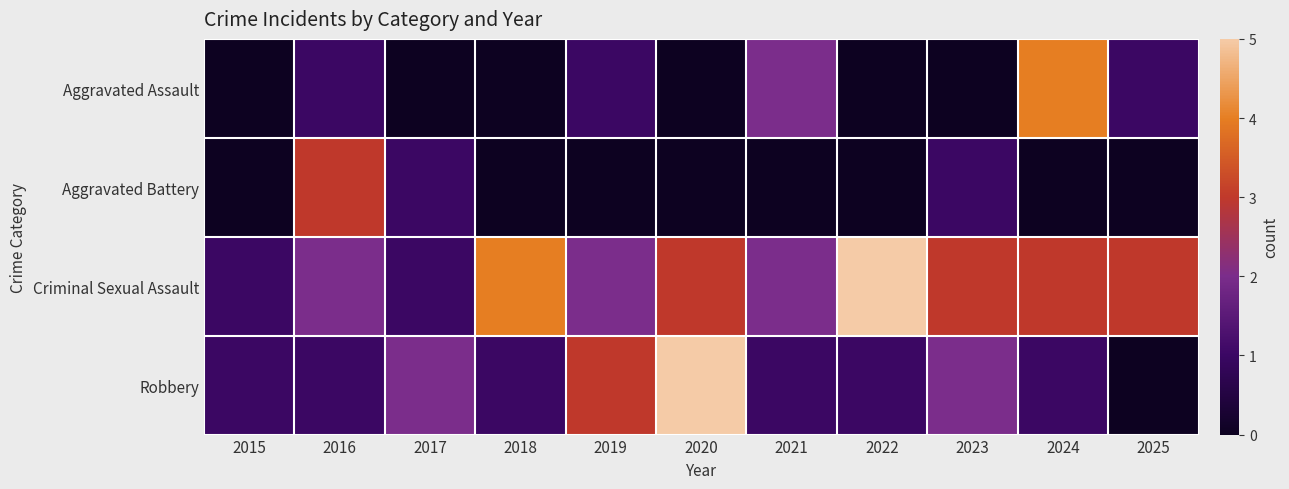

Reading left to right, list all the values displayed in this chart.

Aggravated Assault: 2015=0	2016=1	2017=0	2018=0	2019=1	2020=0	2021=2	2022=0	2023=0	2024=4	2025=1
Aggravated Battery: 2015=0	2016=3	2017=1	2018=0	2019=0	2020=0	2021=0	2022=0	2023=1	2024=0	2025=0
Criminal Sexual Assault: 2015=1	2016=2	2017=1	2018=4	2019=2	2020=3	2021=2	2022=5	2023=3	2024=3	2025=3
Robbery: 2015=1	2016=1	2017=2	2018=1	2019=3	2020=5	2021=1	2022=1	2023=2	2024=1	2025=0